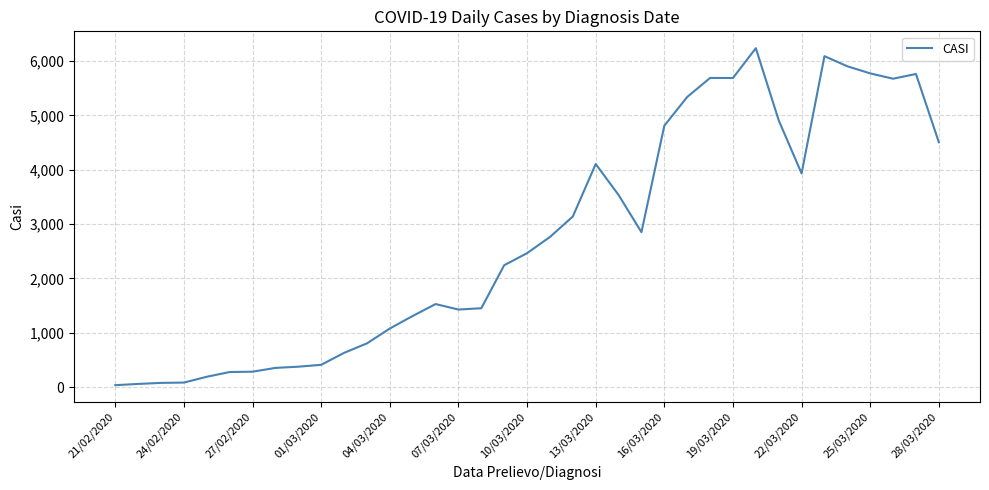

What is the difference between the maximum and minimum values?

6203